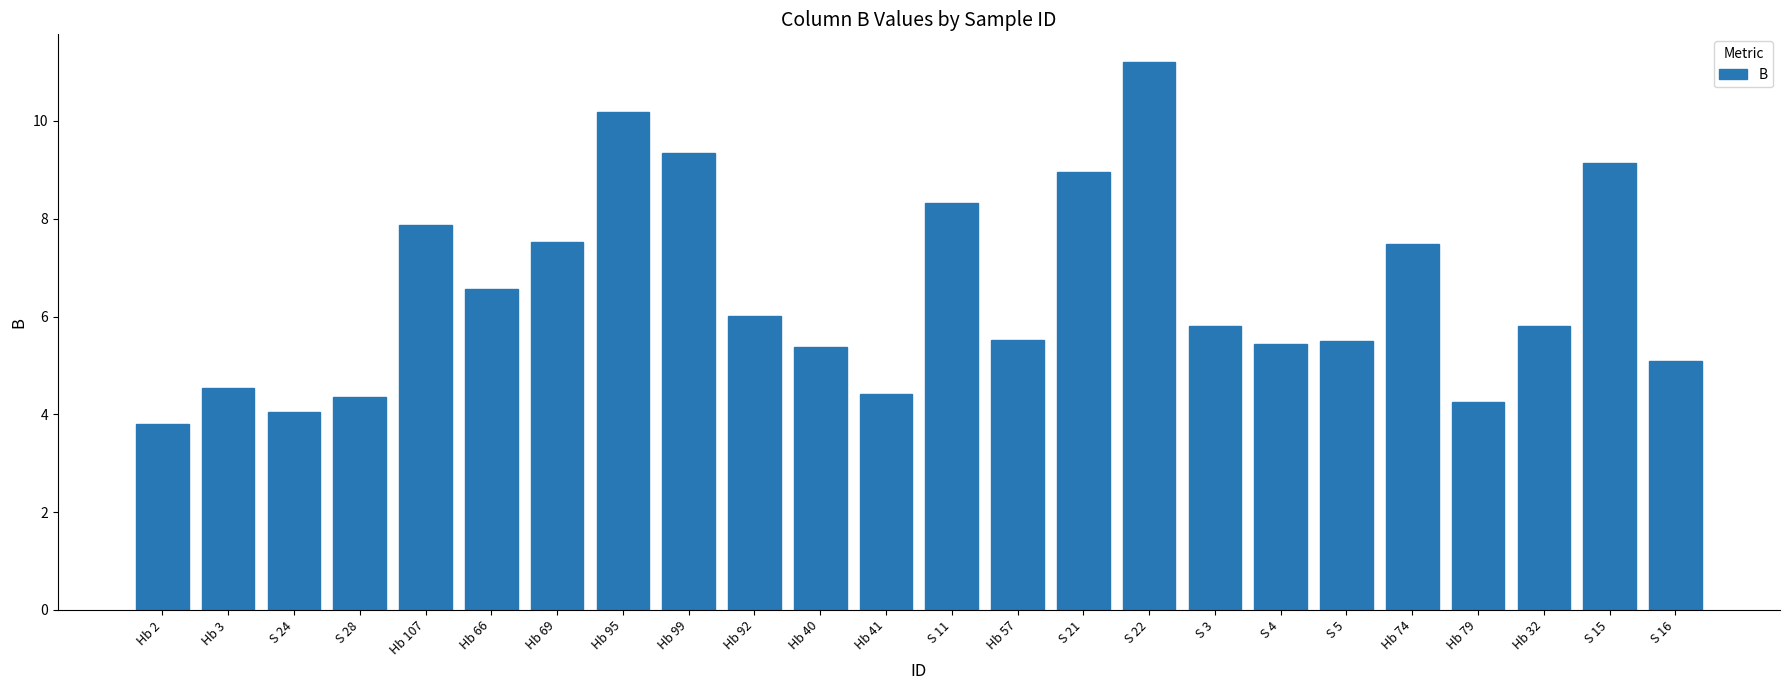

What is the difference between the maximum and second lowest values?

7.2